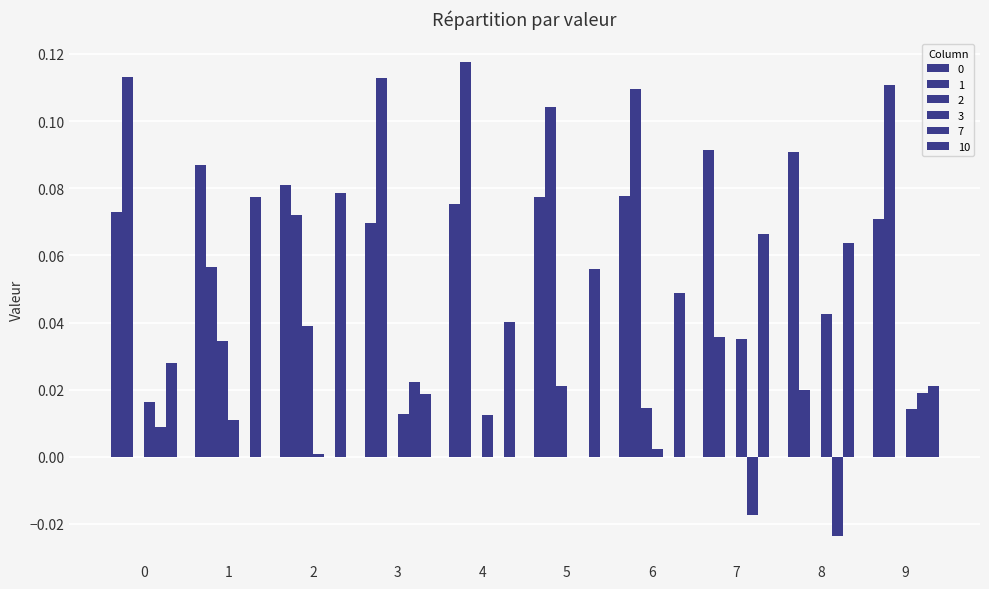

Rank the categories by 2 value from highest to lowest.

2, 1, 5, 6, 0, 3, 4, 7, 8, 9